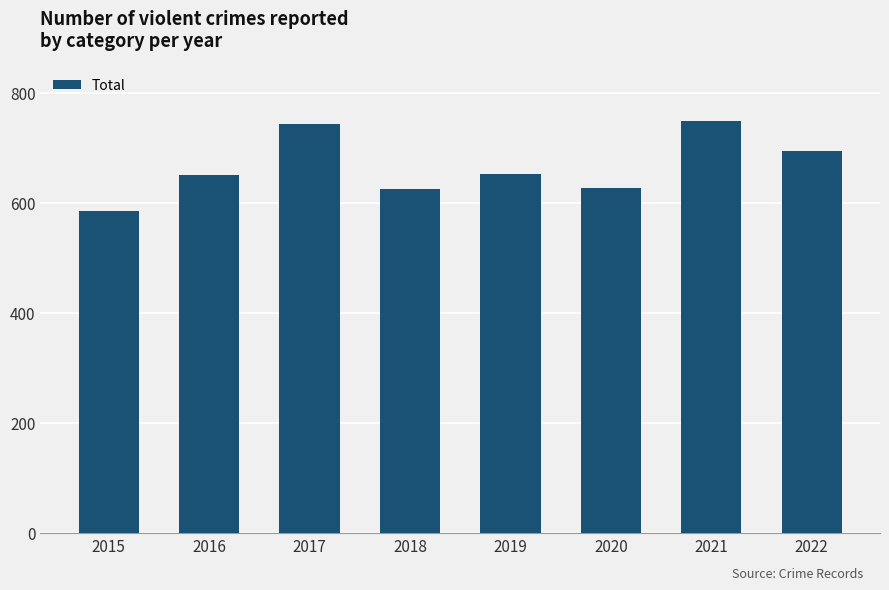

What is the maximum value shown in the chart?

749